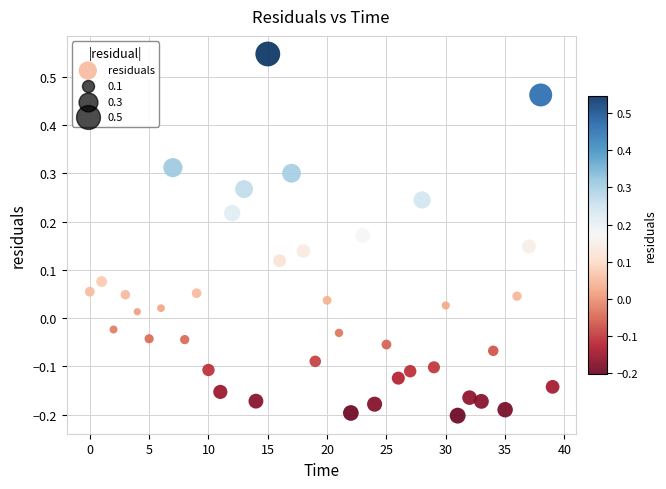

What is the range of Y values (max minus min)?

0.7